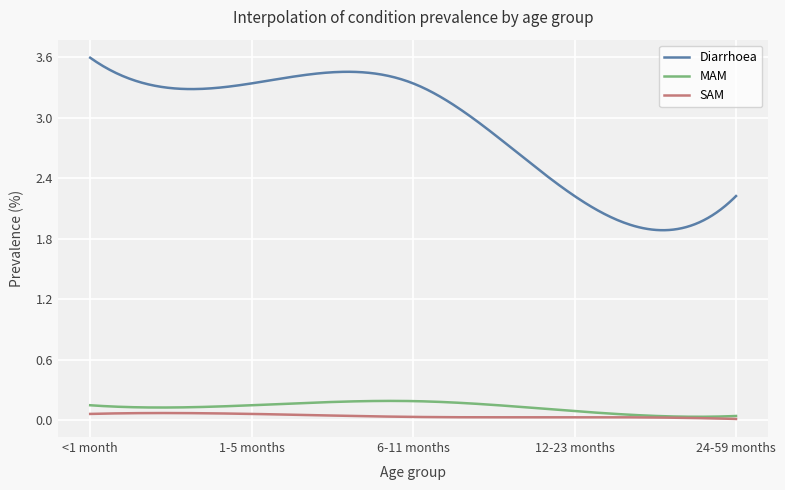

Which series has the largest total across all categories?

Diarrhoea